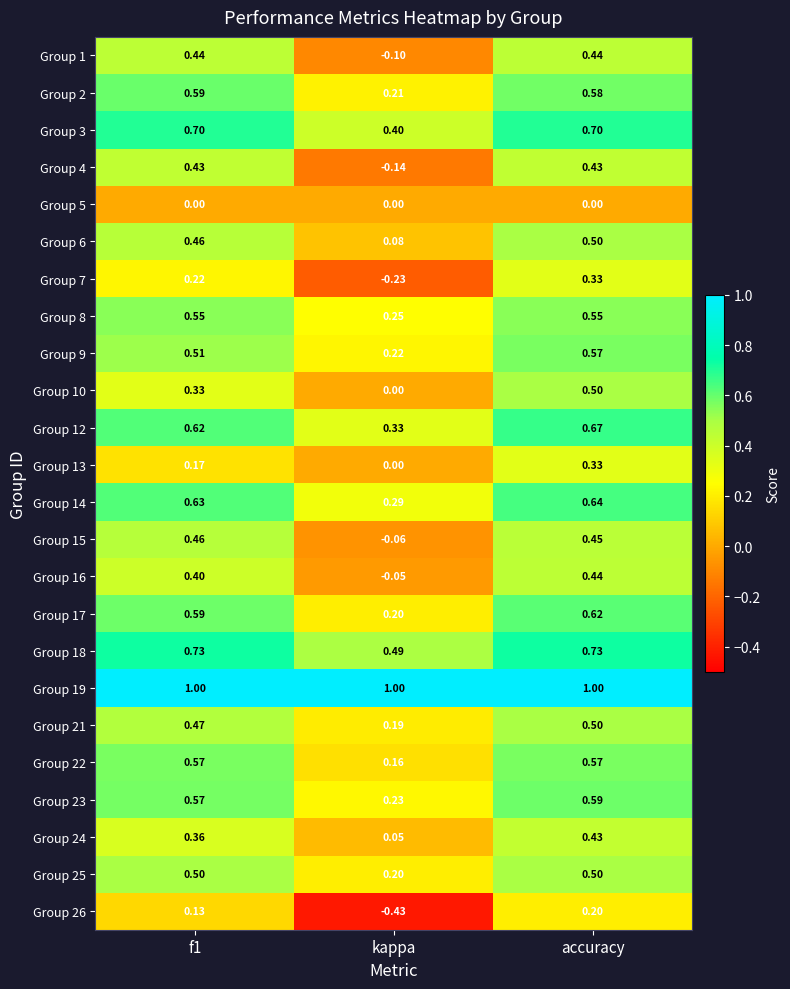

What is the total value across all series at kappa?

3.3